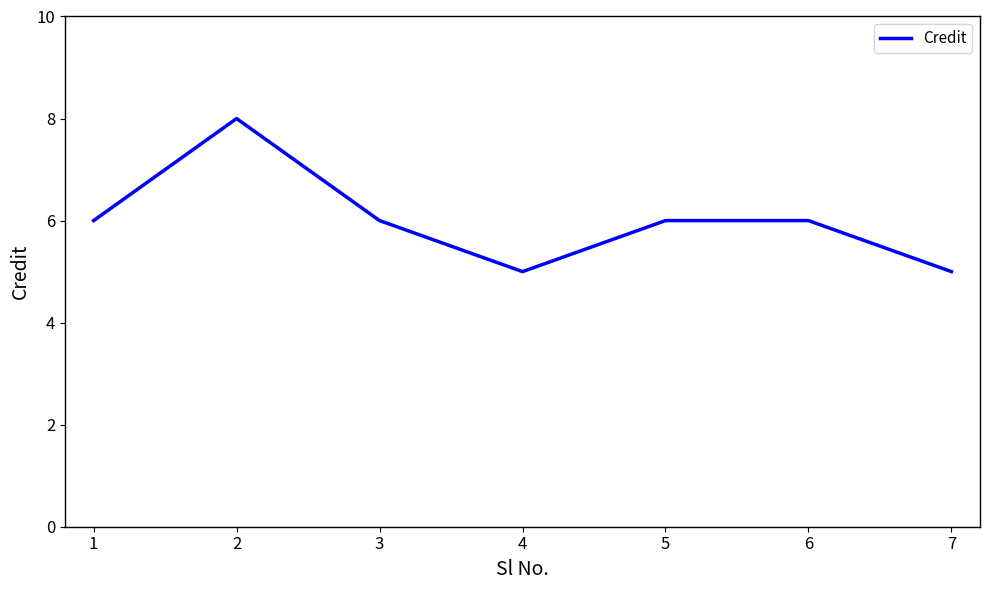

What is the ratio of the value at 2 to the value at 6?

1.3